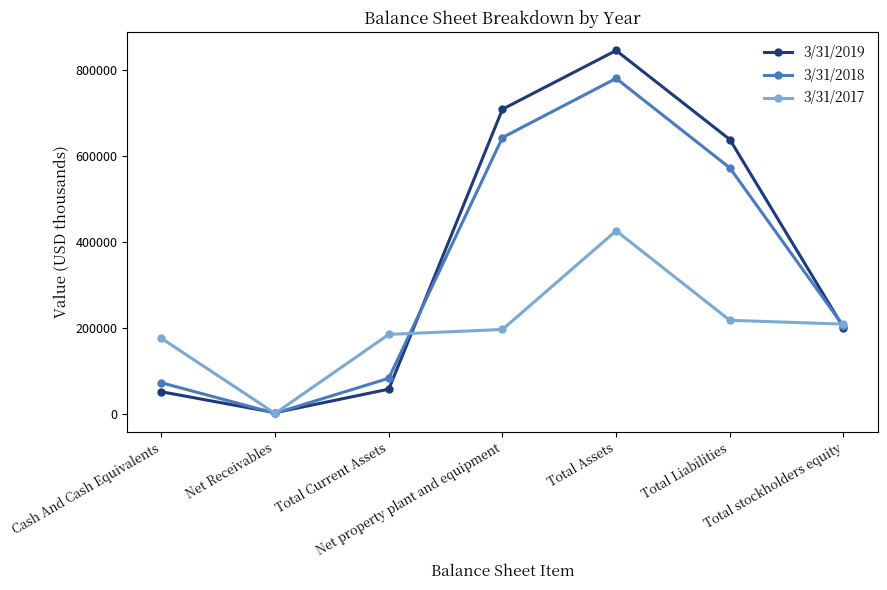

What are all the series names shown in the legend?

3/31/2019, 3/31/2018, 3/31/2017